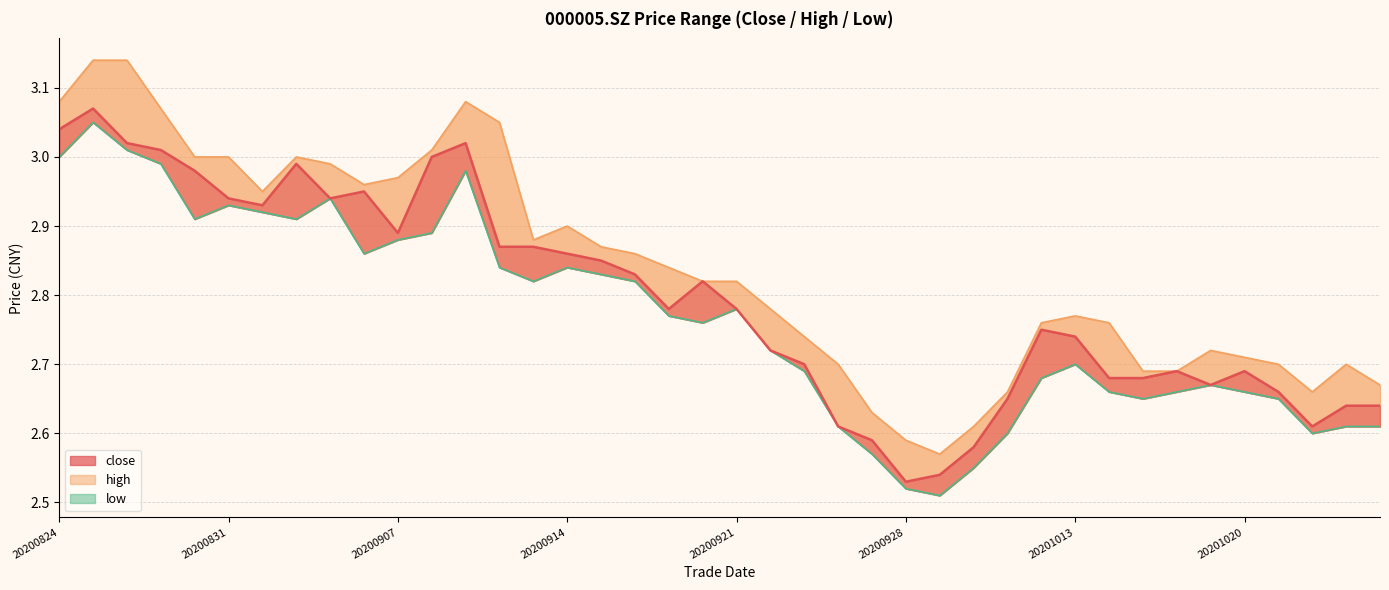

In close, how many points are lower than both neighbors (excluding endpoints)?

7